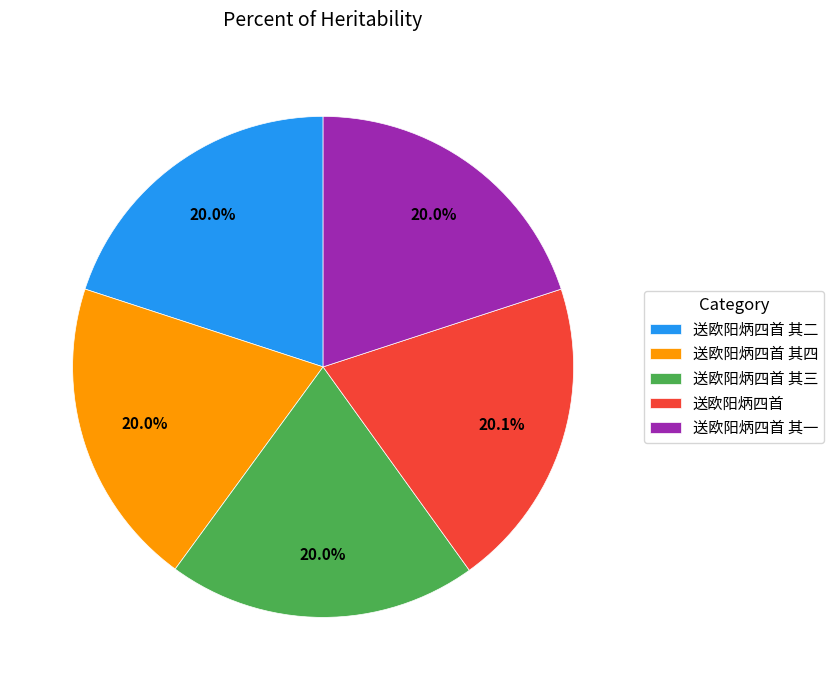

What percentage do 送欧阳炳四首 其四 and 送欧阳炳四首 together represent?

40.1%